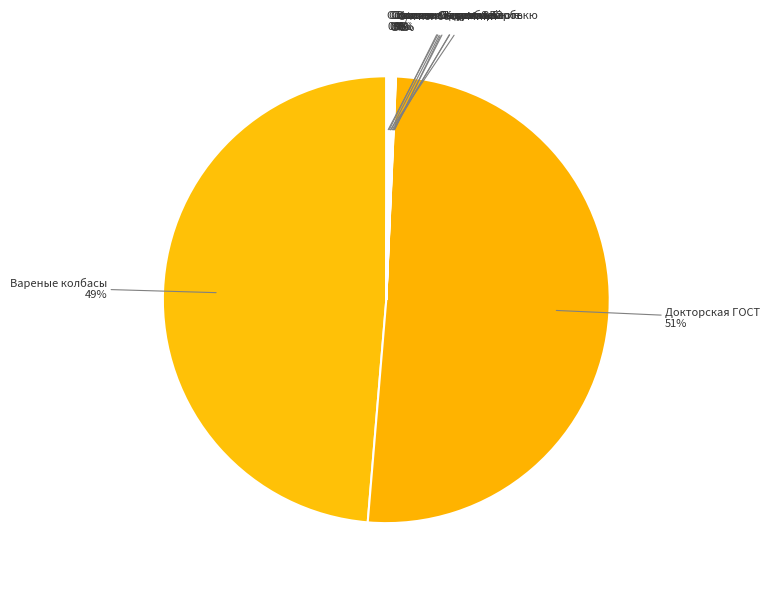

How many slices are in this pie chart?

10